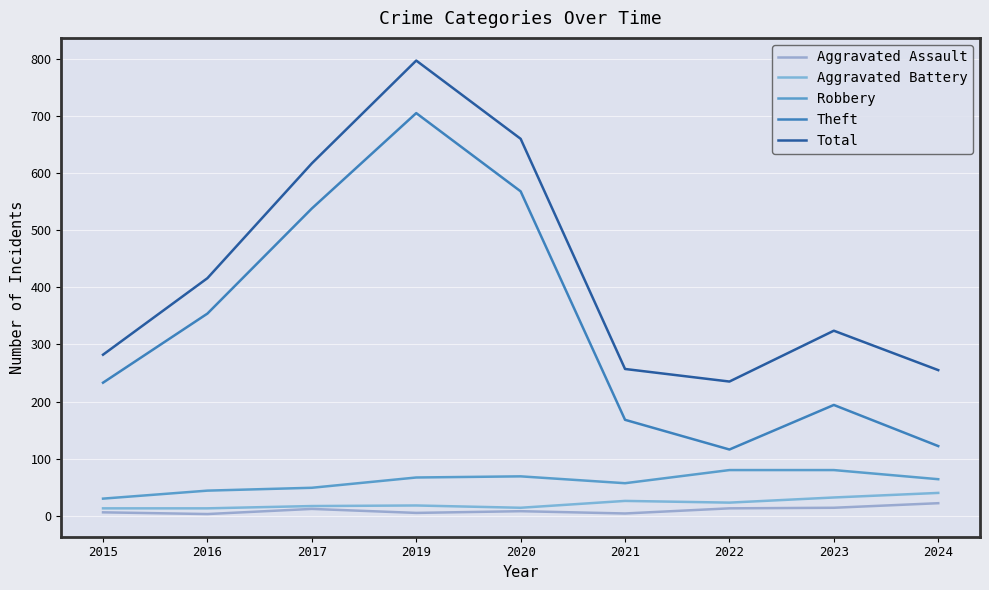

Rank the series at 2024 from lowest to highest value.

Aggravated Assault, Aggravated Battery, Robbery, Theft, Total